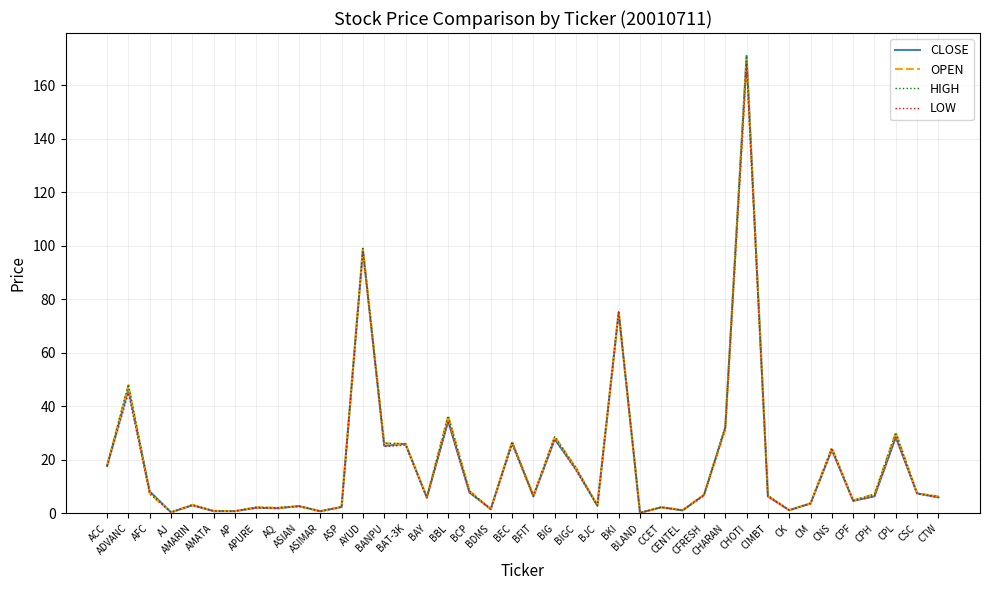

Which series has the largest range (max minus min)?

CLOSE